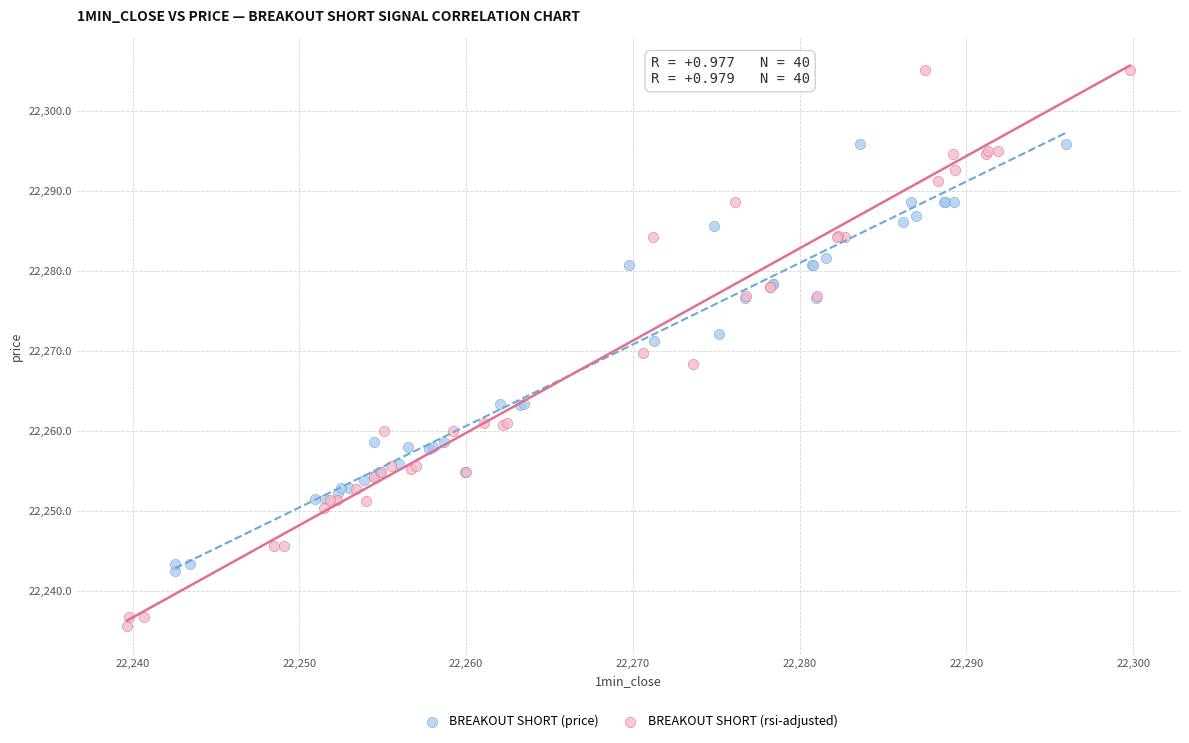

What are all the series names shown in the legend?

BREAKOUT SHORT (price), BREAKOUT SHORT (rsi-adjusted)